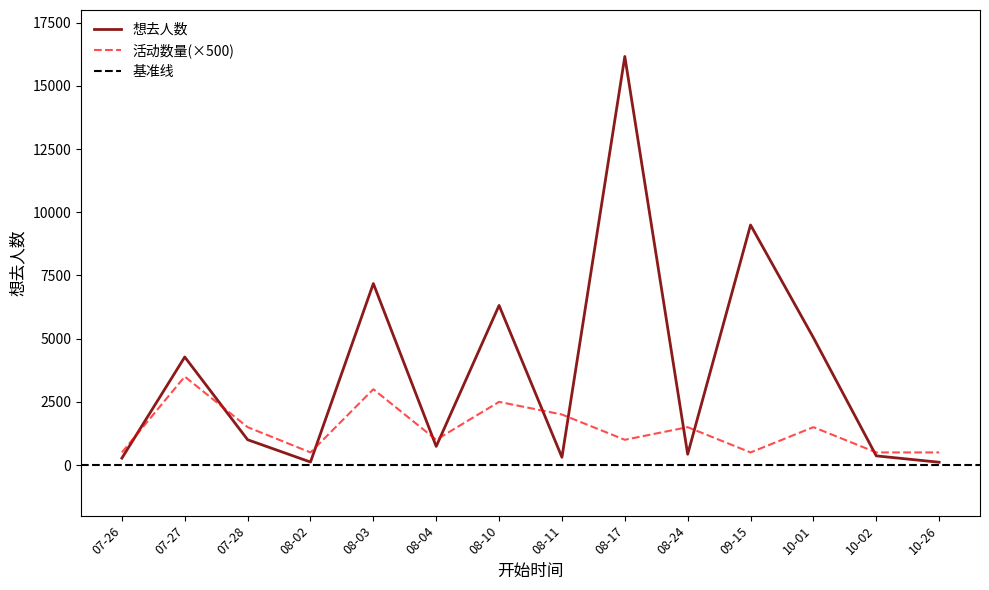

Reading right to left, list all the values displayed in this chart.

112	364	5039	9497	428	16162	309	6315	738	7180	120	1003	4275	275